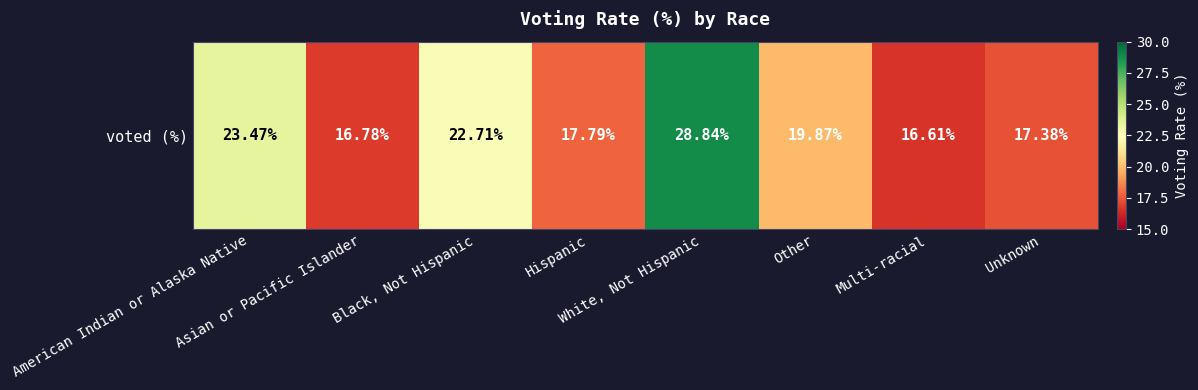

True or false: the data shows 14.6 at White, Not Hispanic.

False